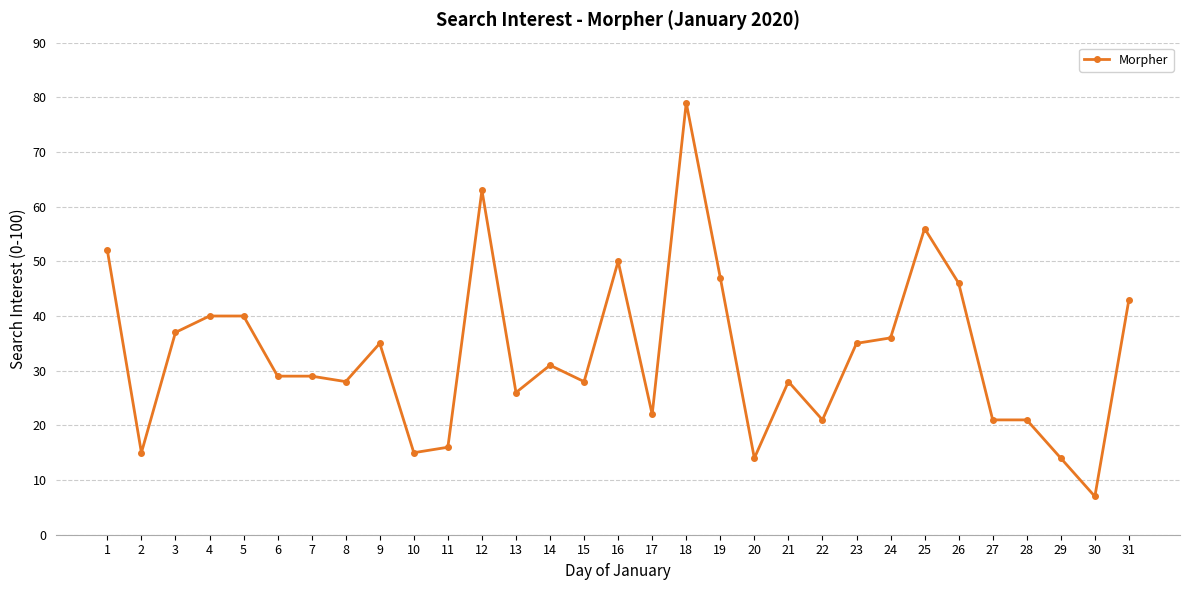

How many lines are shown in the chart?

1